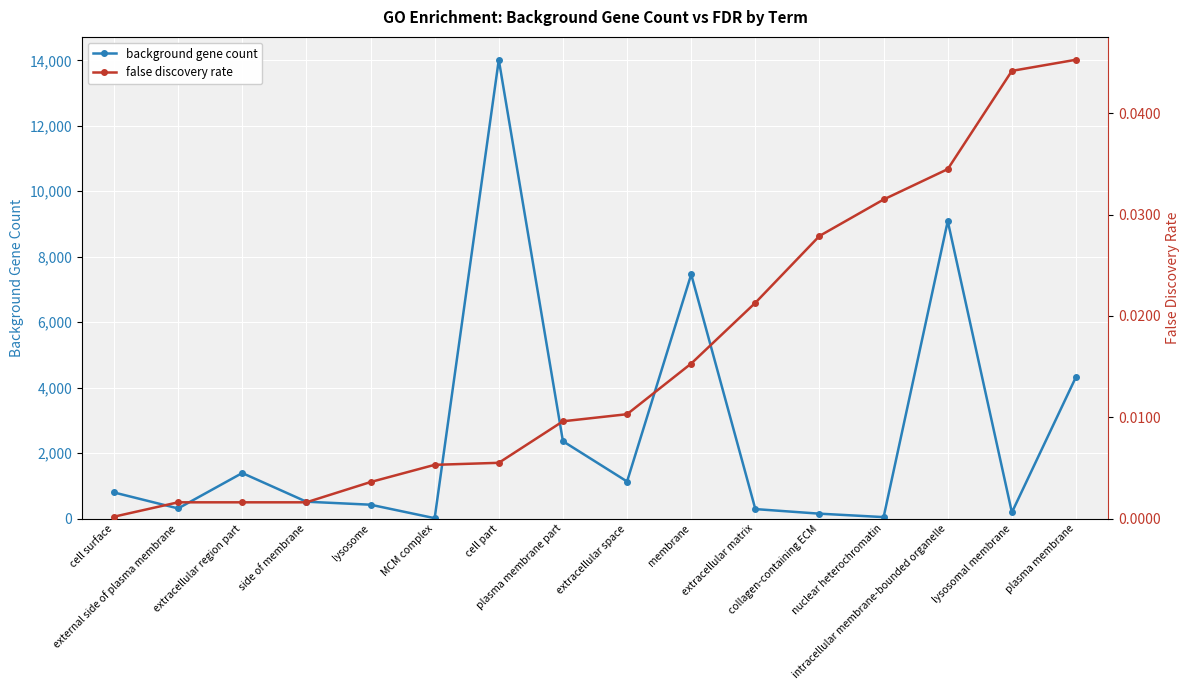

Reading left to right, extract all data points from this chart.

background gene count: 796.0	308.0	1390.0	514.0	422.0	10.0	14017.0	2362.0	1131.0	7460.0	288.0	148.0	43.0	9088.0	186.0	4328.0
false discovery rate: 0.0	0.0	0.0	0.0	0.0	0.0	0.0	0.0	0.0	0.0	0.0	0.0	0.0	0.0	0.0	0.0